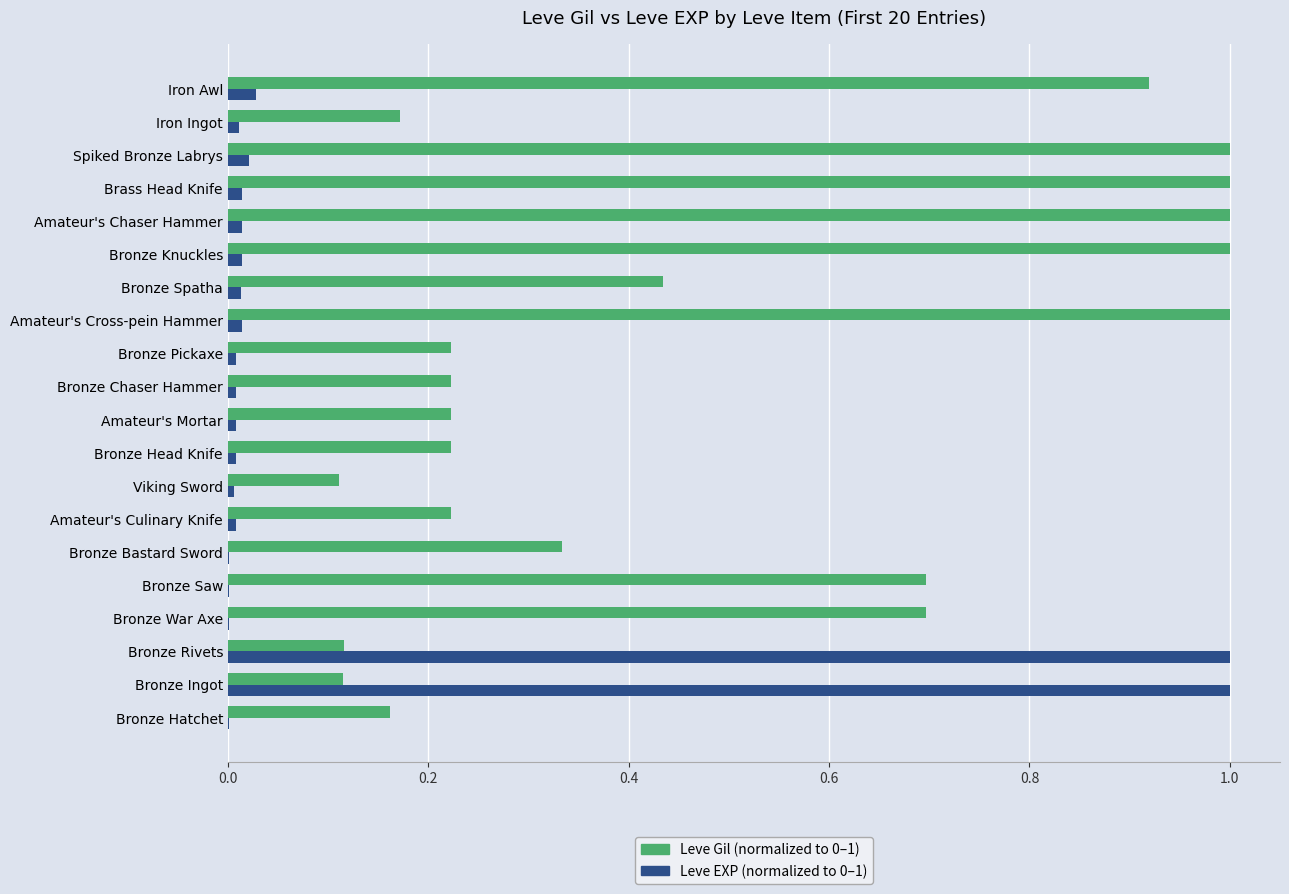

What is the greatest value displayed?

1.0